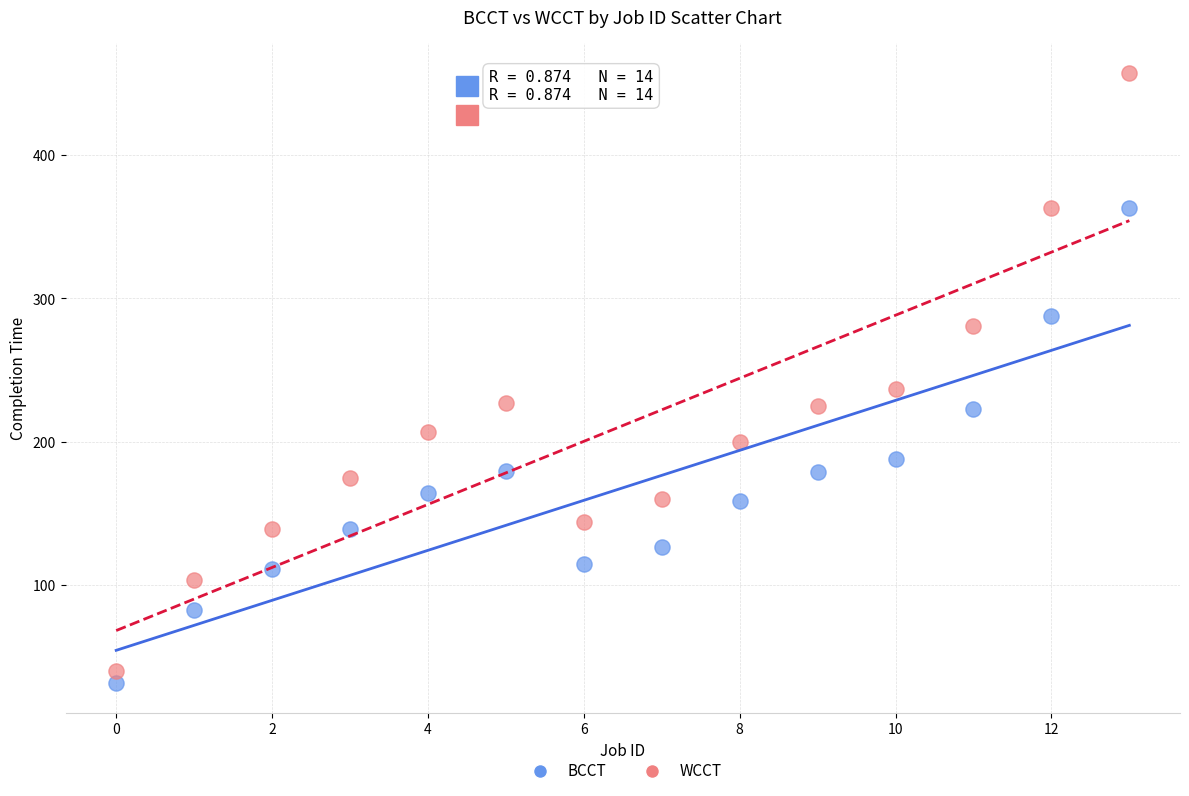

Across all series, what Y value is closest to 244?

237